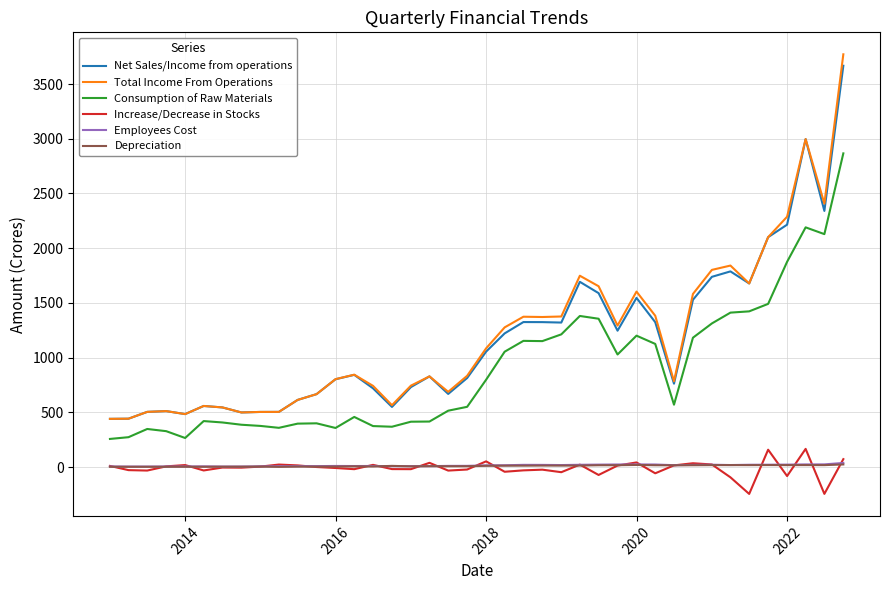

What is the lowest value of the Total Income From Operations series?

440.4